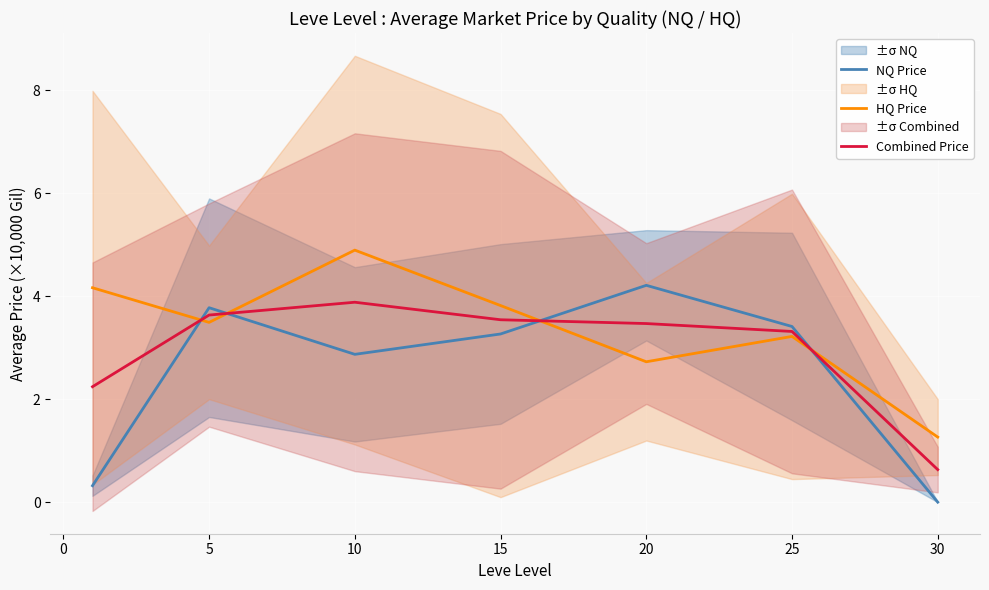

How many values in NQ Price are above zero?

6